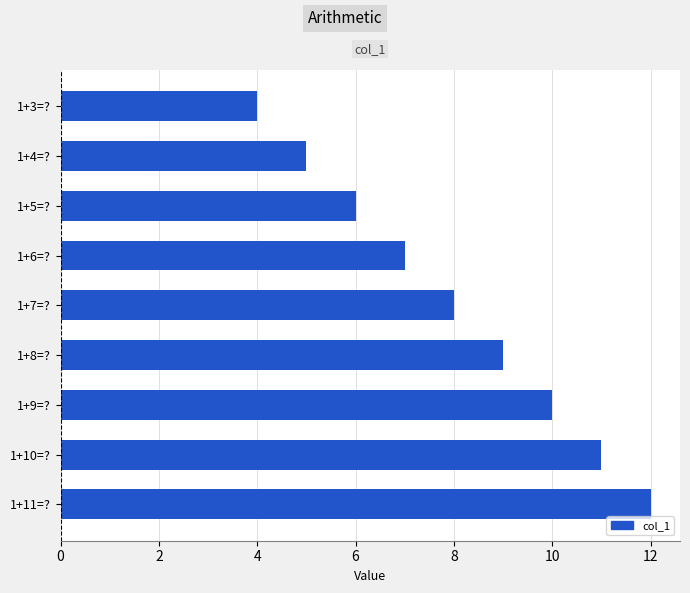

Does the chart contain stacked bars?

No